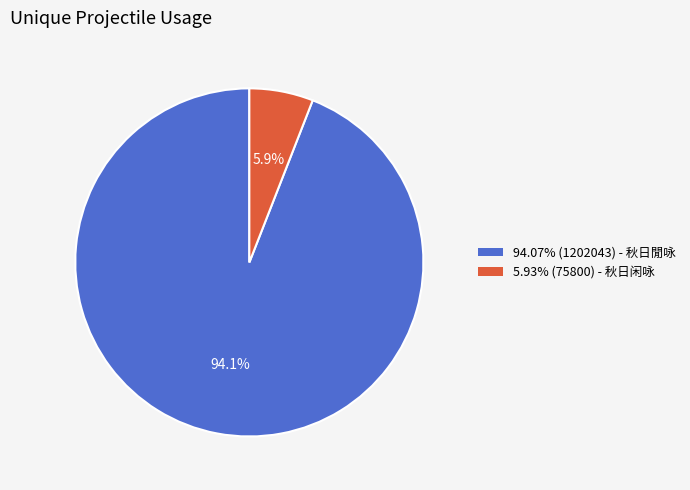

Does any single category account for the majority?

Yes